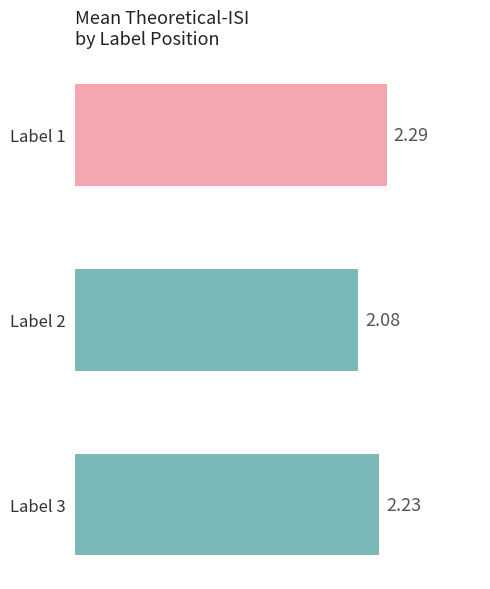

Are the bars grouped side by side (vs. stacked)?

No